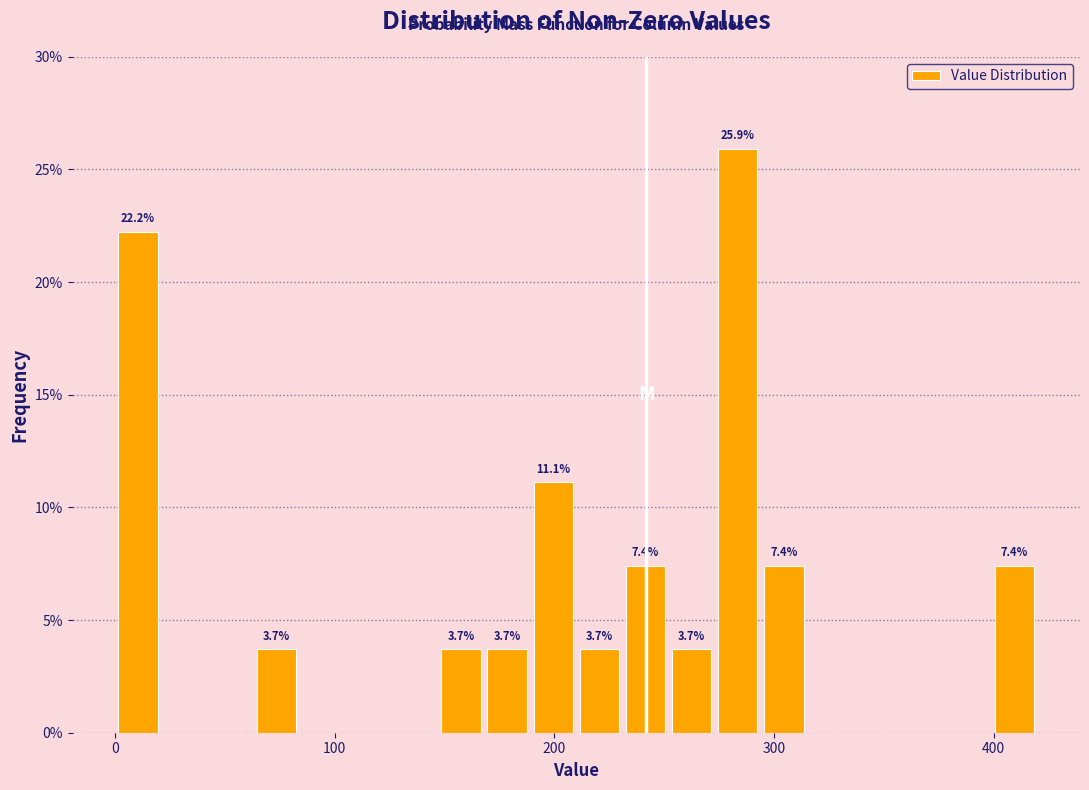

Read against the x-axis, roughly where is the centre of the tallest bar?

280